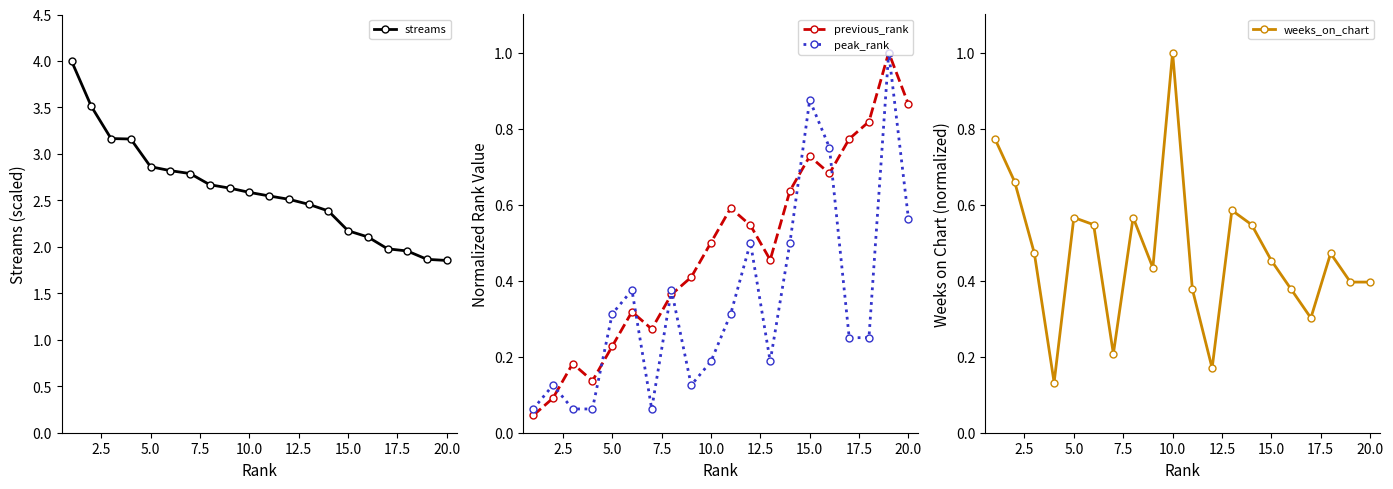

How many lines are shown in the chart?

4